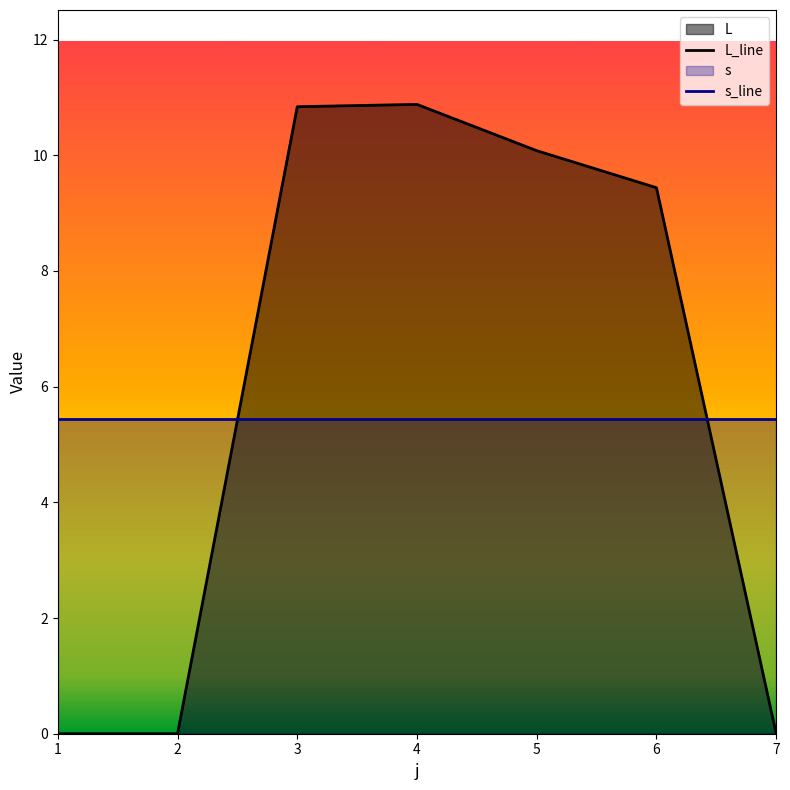

What is the difference between the values at 3 and 5?

0.8